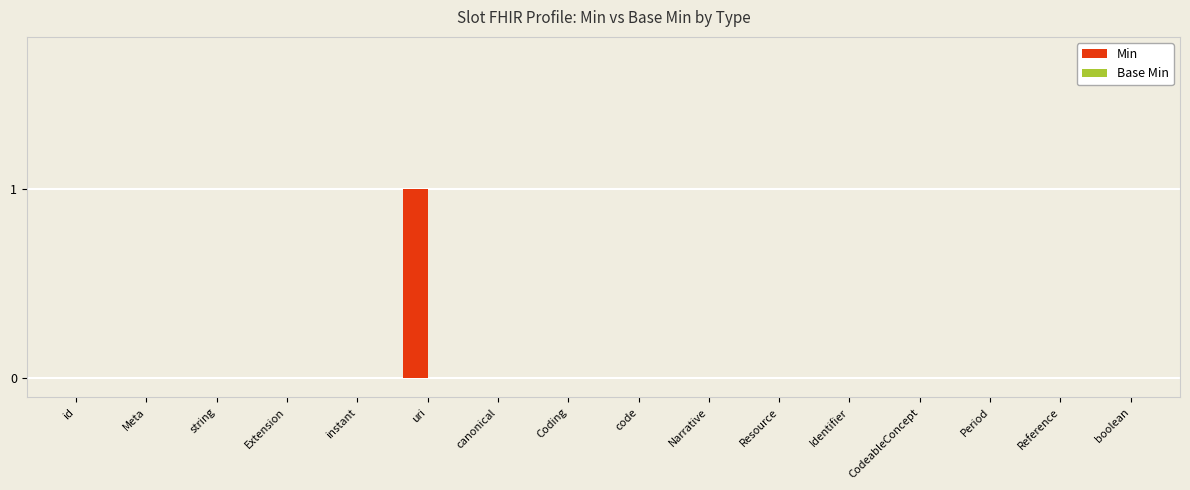

Which label corresponds to the largest value in the chart?

uri